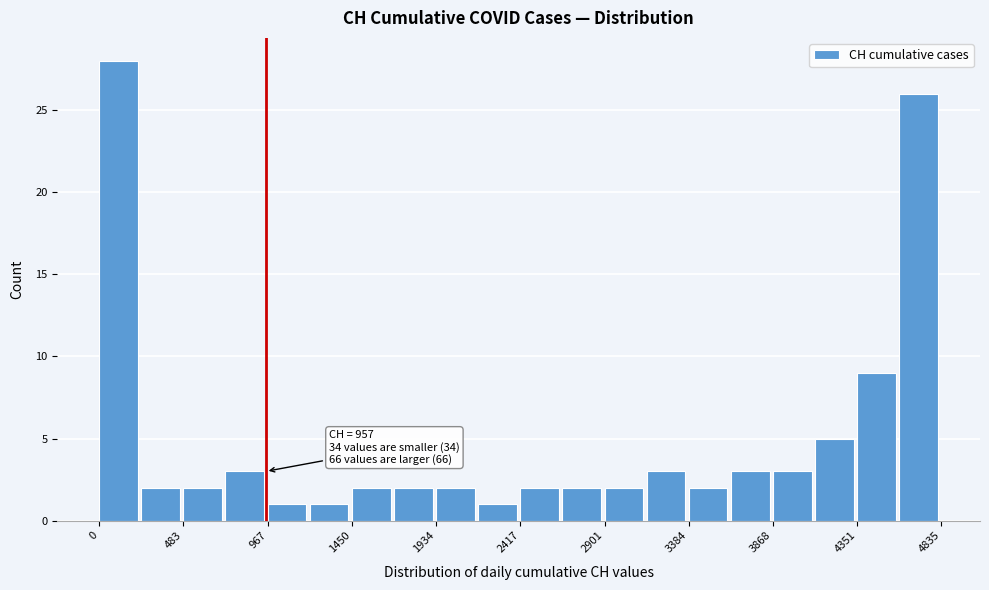

Which range on the x-axis has the tallest bar?

0 to 250